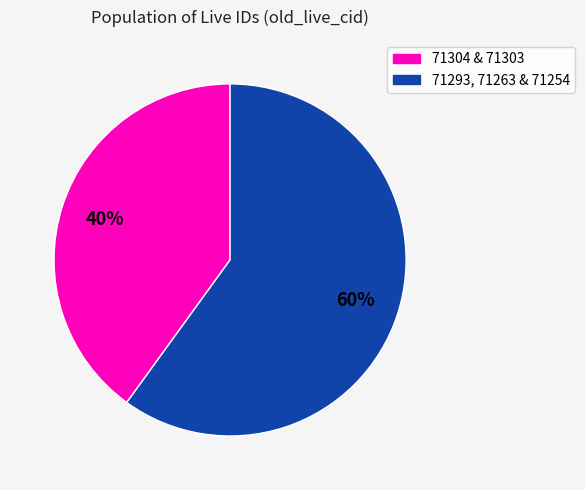

To the nearest percent, what is the difference between the largest and smallest slice percentages?

20%